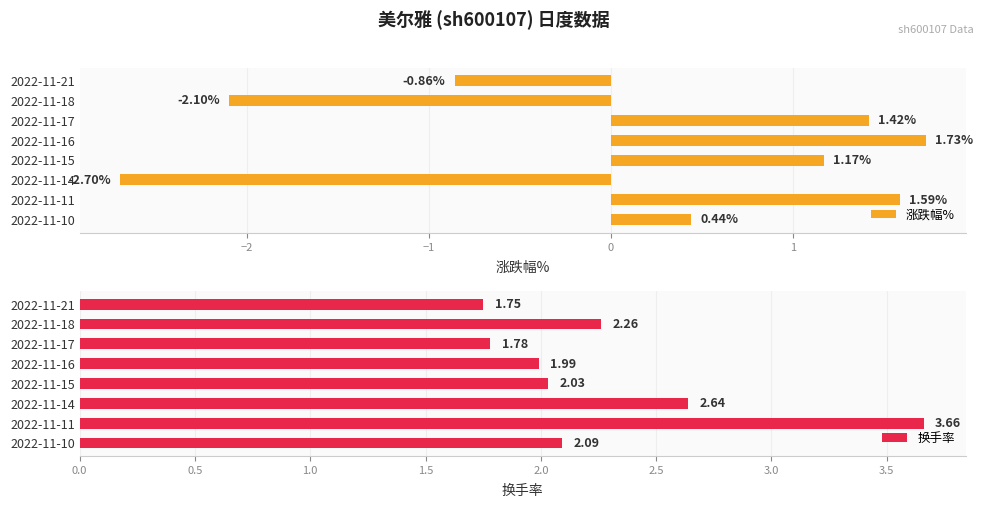

What is the difference between the 涨跌幅% values at 2022-11-10 and 2022-11-14?

3.1